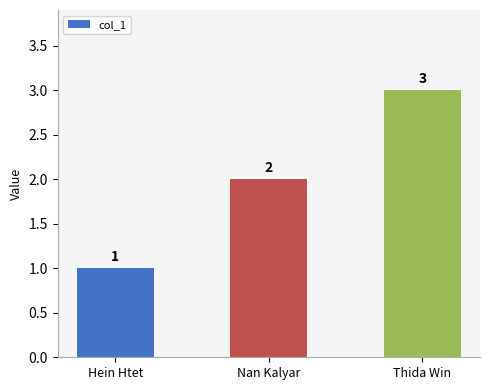

How many values are below 2?

1